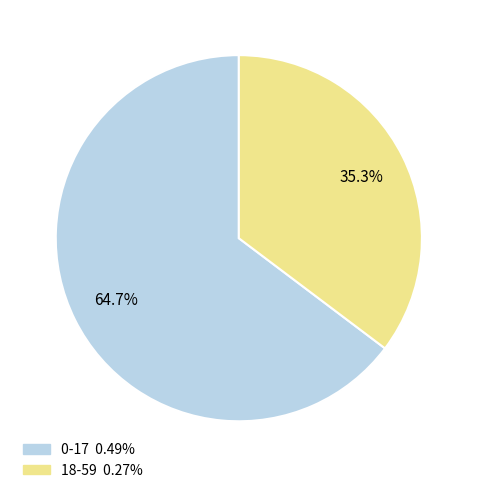

How many slices are in this pie chart?

2